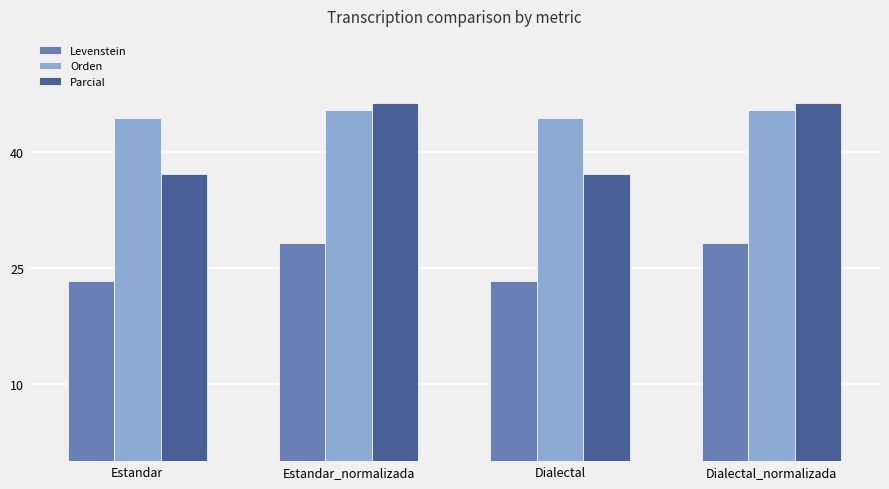

Rank the series by their maximum value, from highest to lowest.

Parcial, Orden, Levenstein